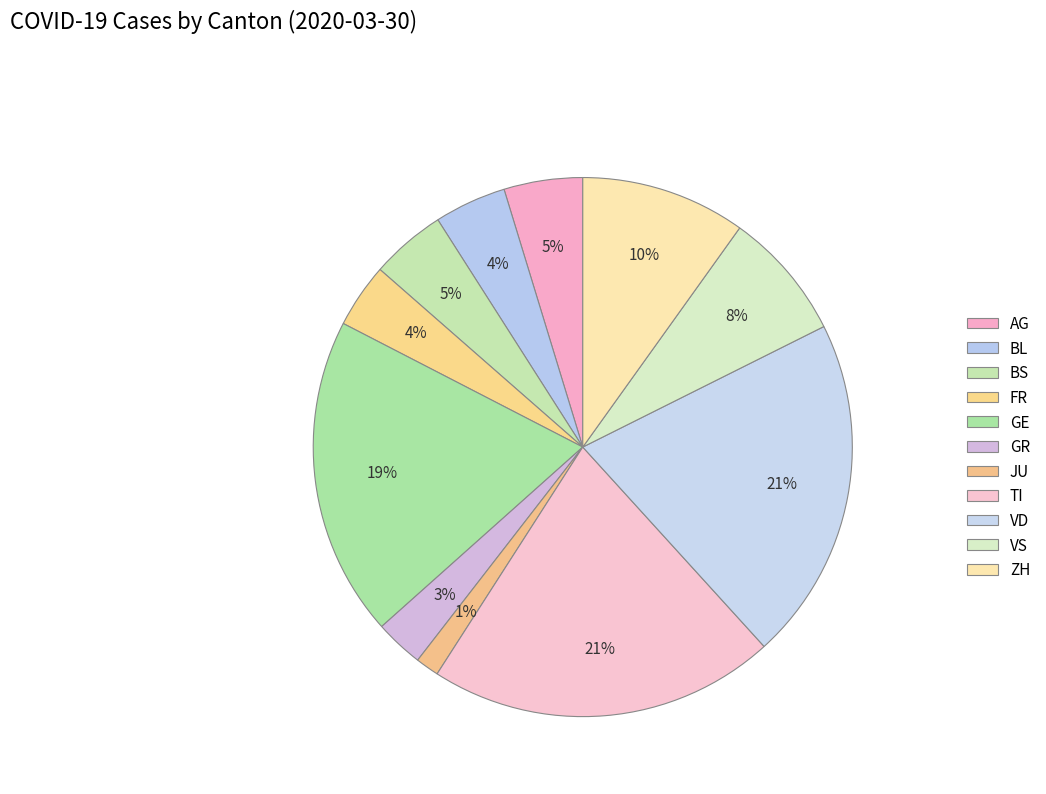

How many slices are in this pie chart?

11